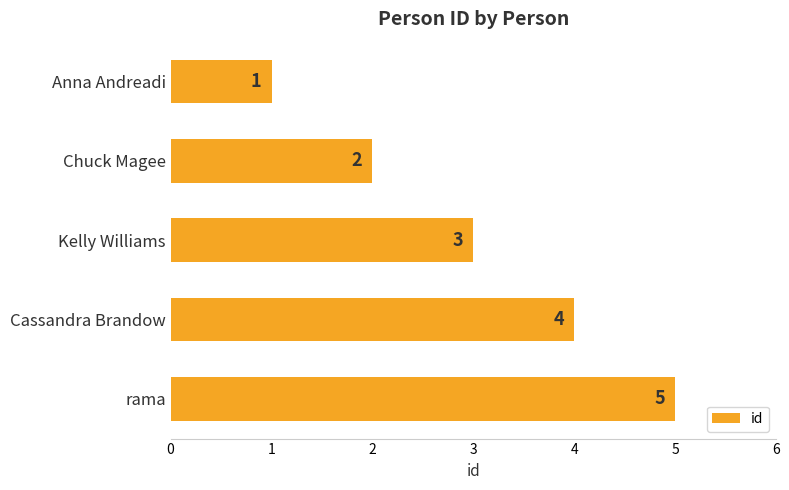

How many values are between 2 and 4?

3